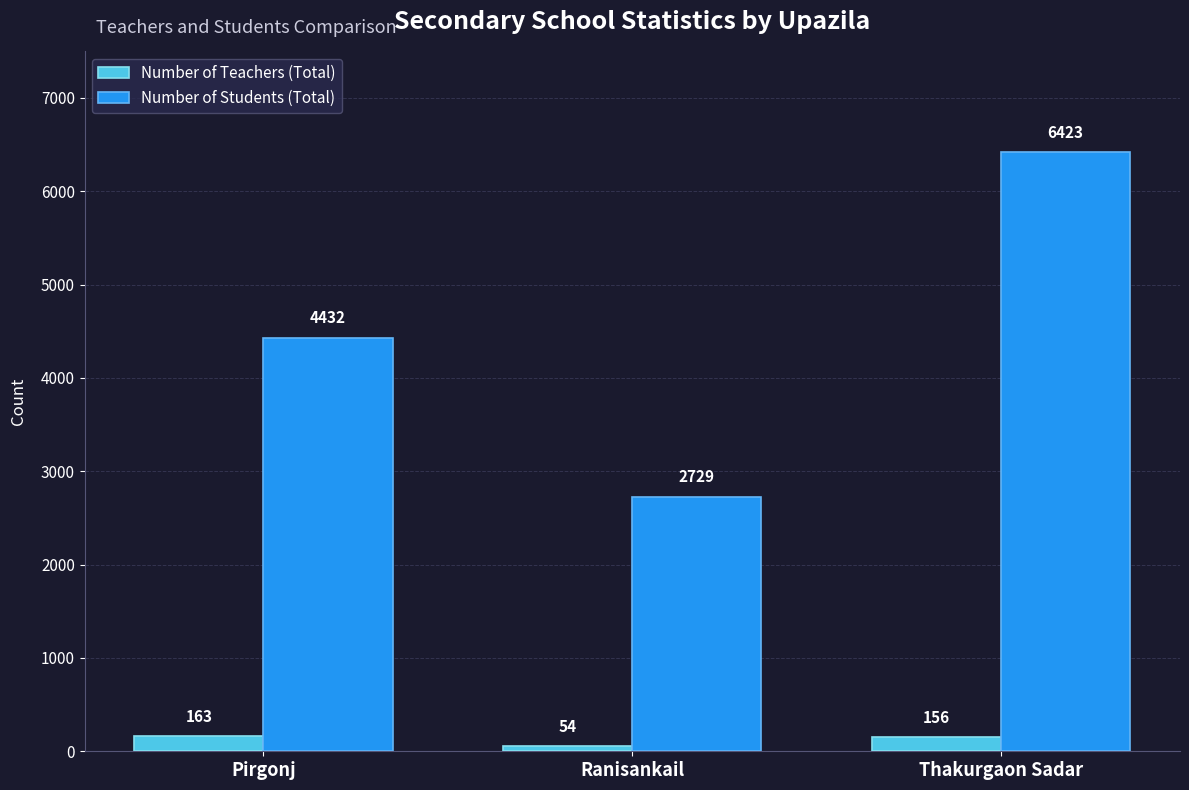

How many bars are there in each group?

2